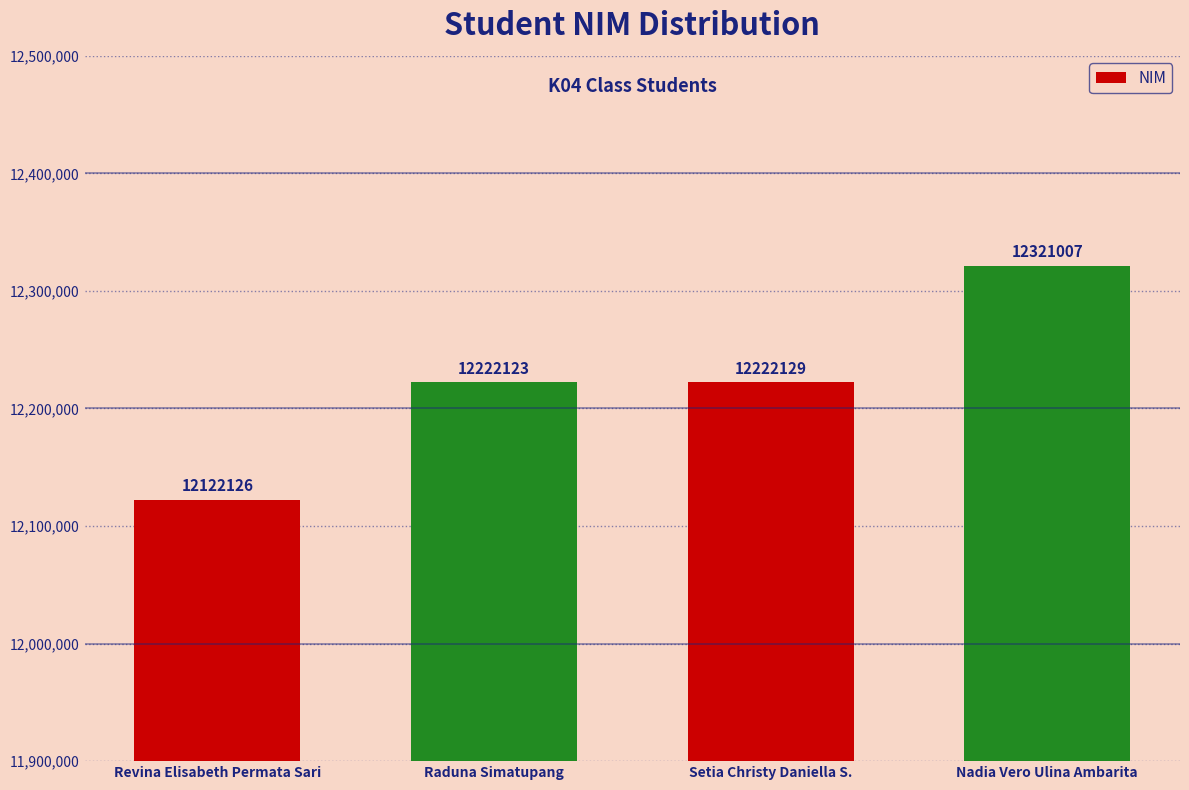

Which label corresponds to the largest value in the chart?

Nadia Vero Ulina Ambarita